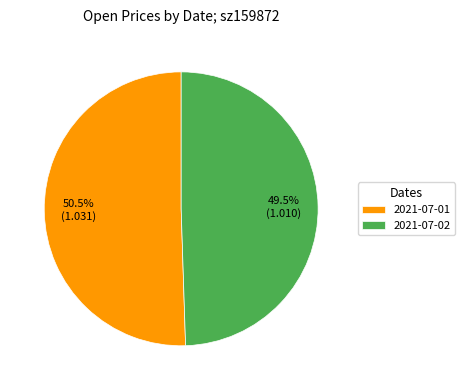

Which category accounts for the majority?

2021-07-01